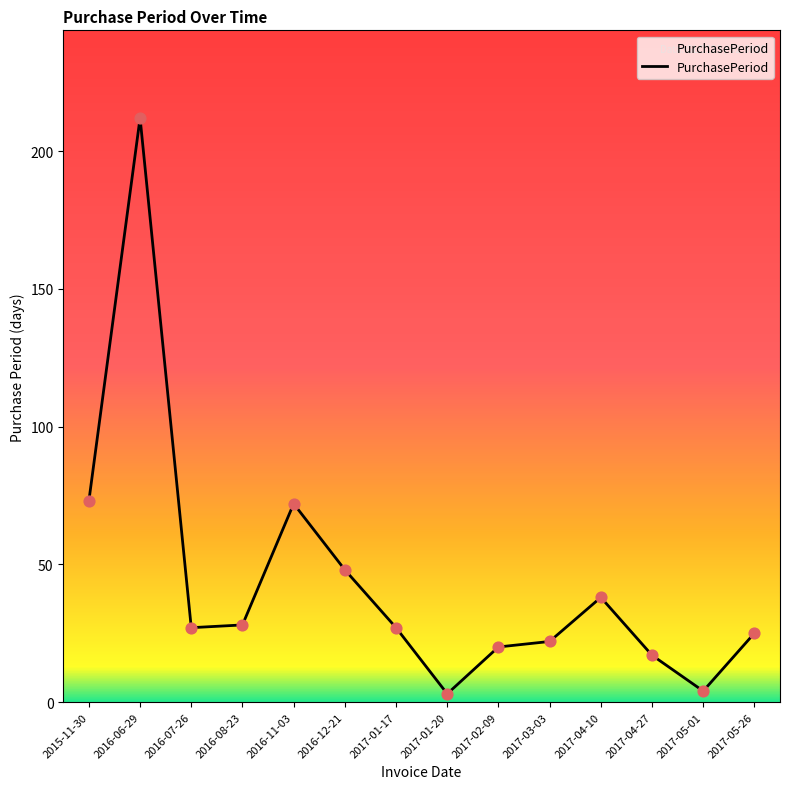

Approximately how many times larger is the value at 2015-11-30 compared to 2016-11-03?

1.0